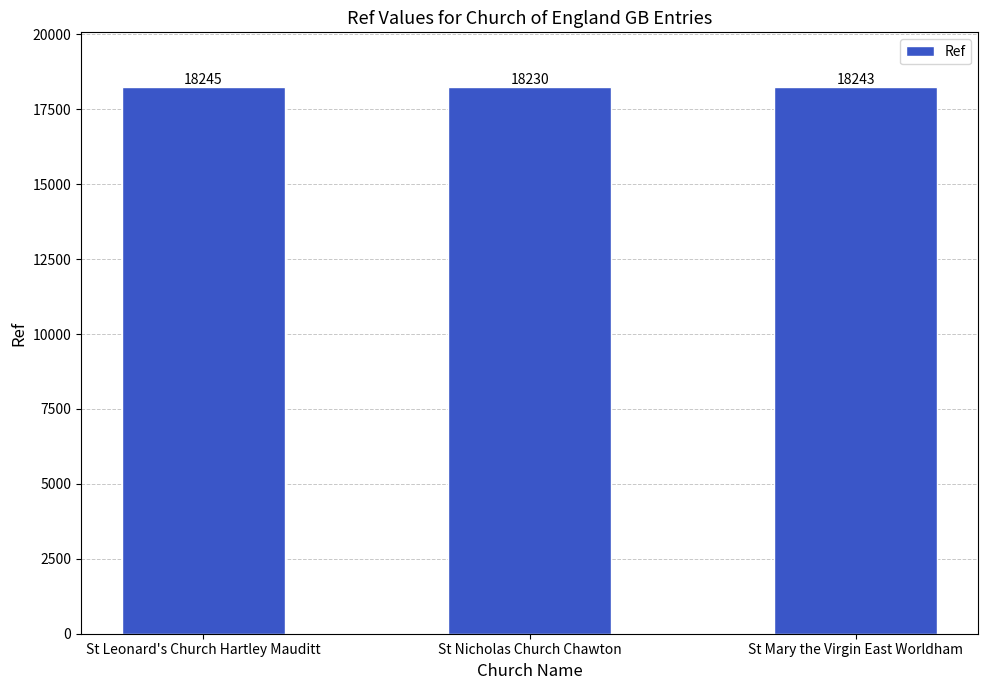

Does the chart contain stacked bars?

No